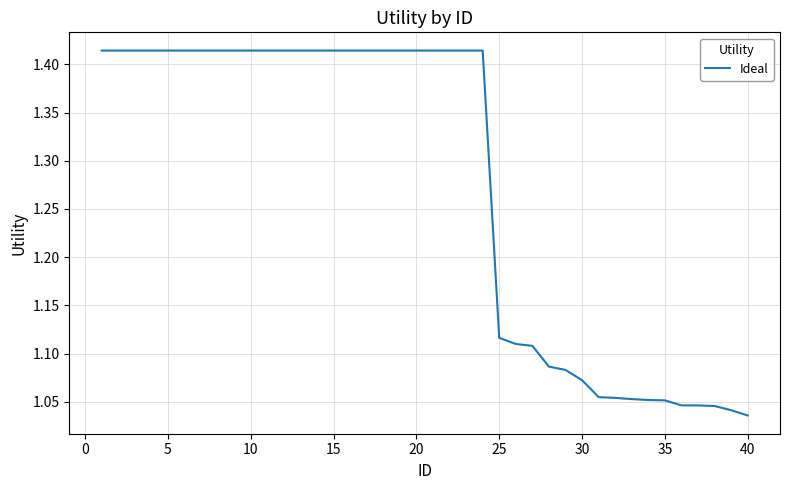

What is the difference between the maximum and minimum values?

0.4